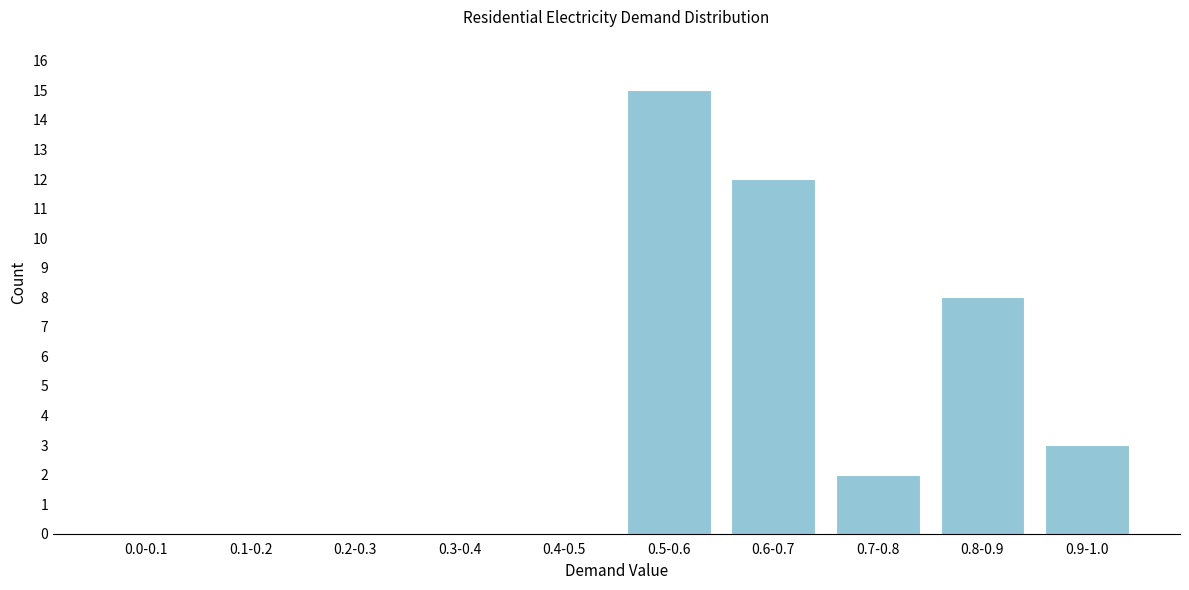

Reading left to right, transcribe all the data shown in this chart.

0.0-0.1=0	0.1-0.2=0	0.2-0.3=0	0.3-0.4=0	0.4-0.5=0	0.5-0.6=15	0.6-0.7=12	0.7-0.8=2	0.8-0.9=8	0.9-1.0=3